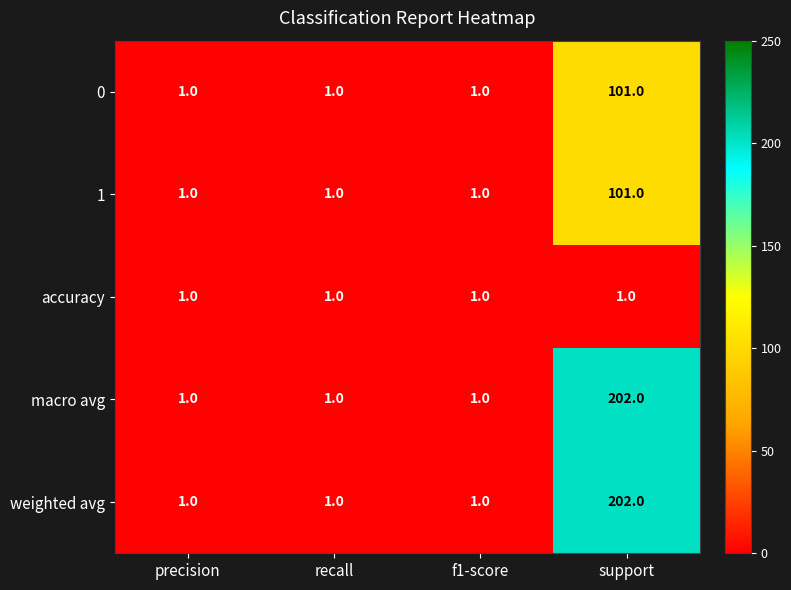

Reading right to left, what are all the values shown in this chart?

0: 101	1	1	1
1: 101	1	1	1
accuracy: 1	1	1	1
macro avg: 202	1	1	1
weighted avg: 202	1	1	1